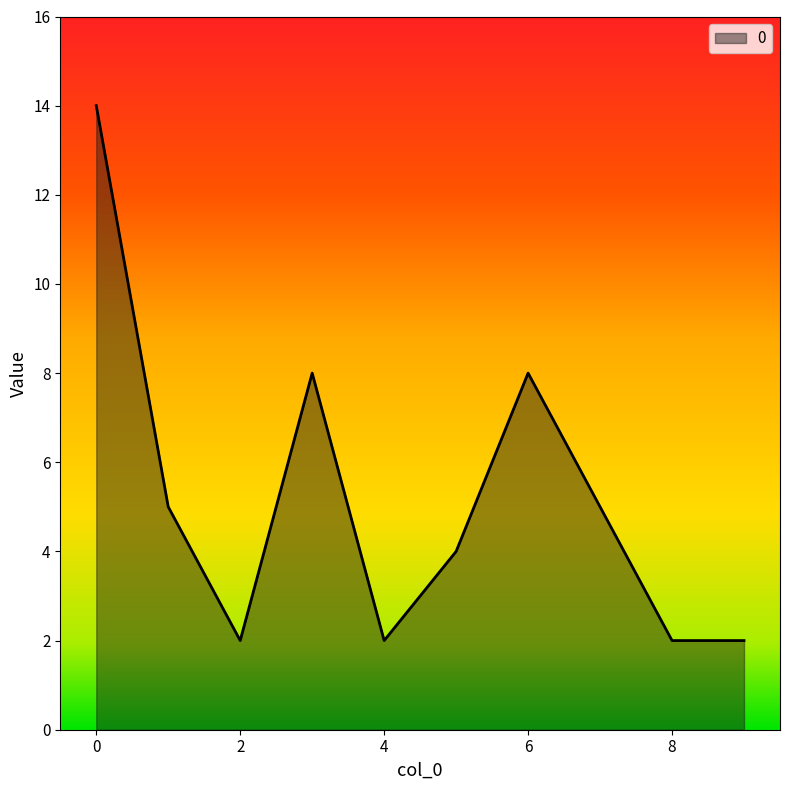

What is the difference between the maximum and minimum values?

12